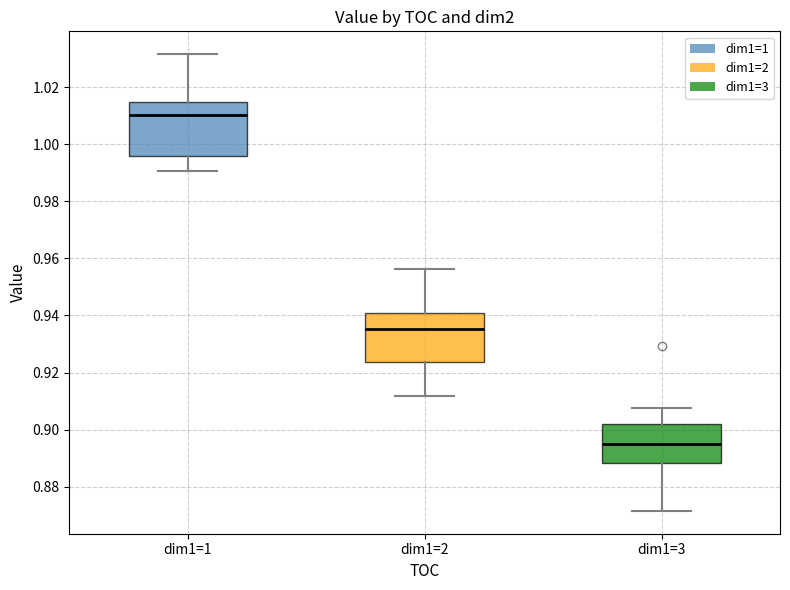

Where is the lower edge of the box for dim1=2 on the y-axis? The values are not printed on the chart, so give them approximately, as read against the axis.

0.924